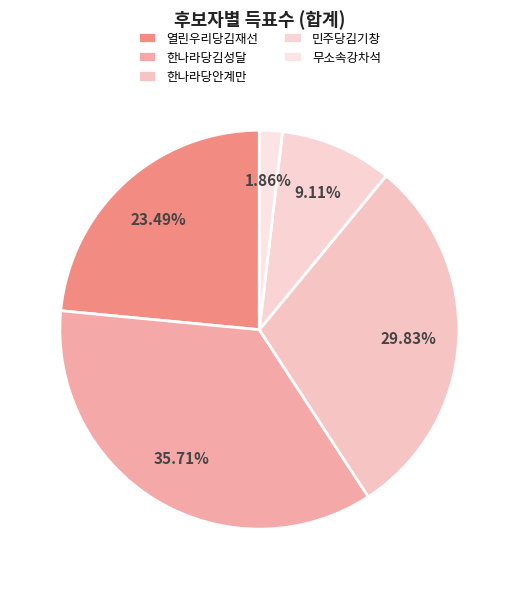

Between 한나라당김성달 and 민주당김기창, which is larger?

한나라당김성달